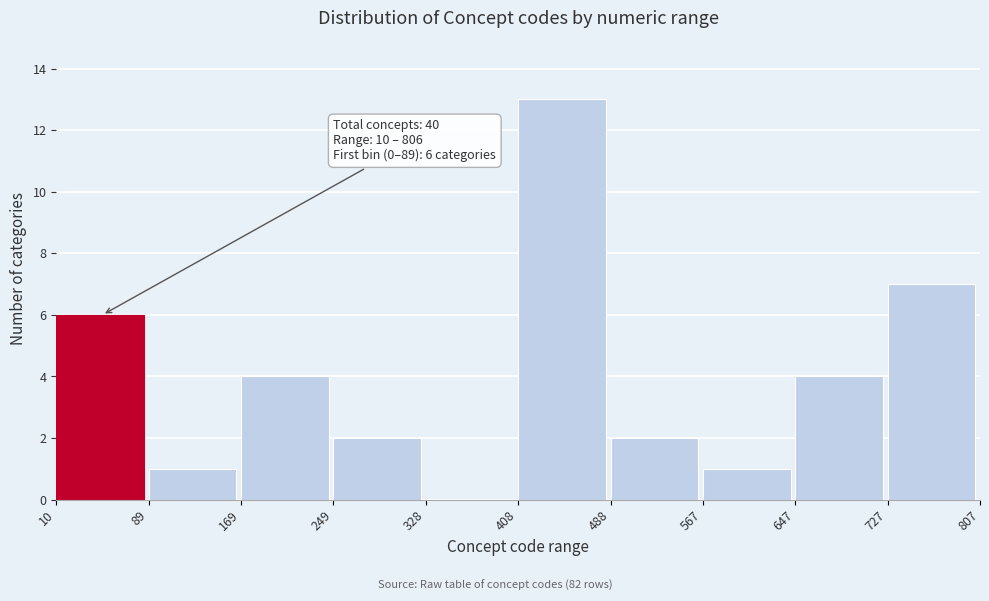

Which range on the x-axis has the tallest bar?

408 to 488